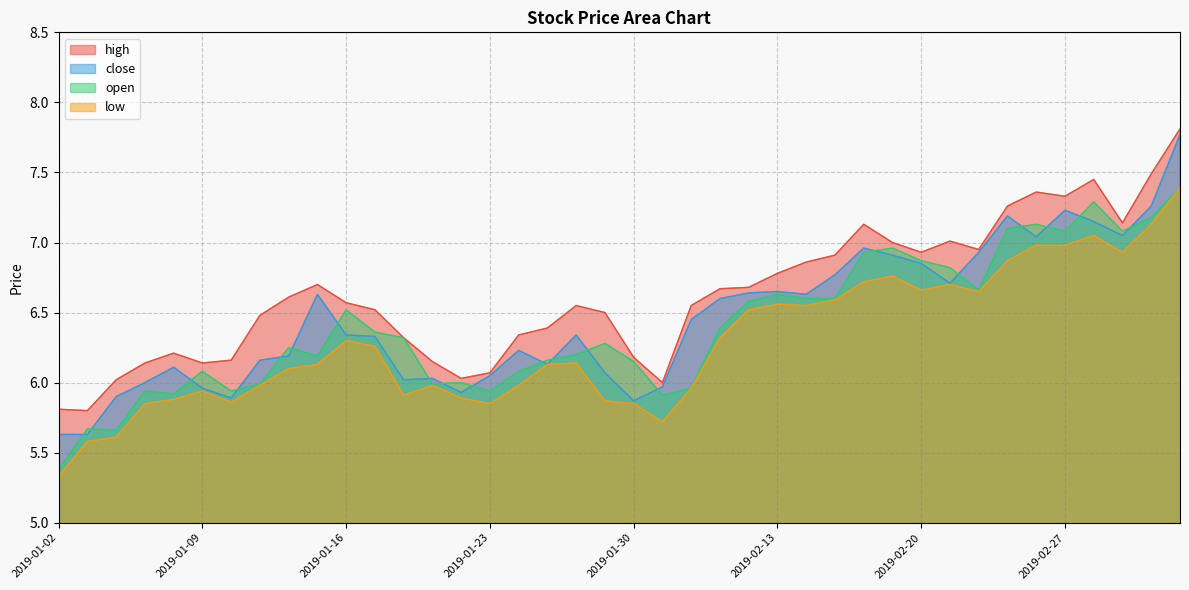

What is the value of the high point at the 21st from the left?

6.2